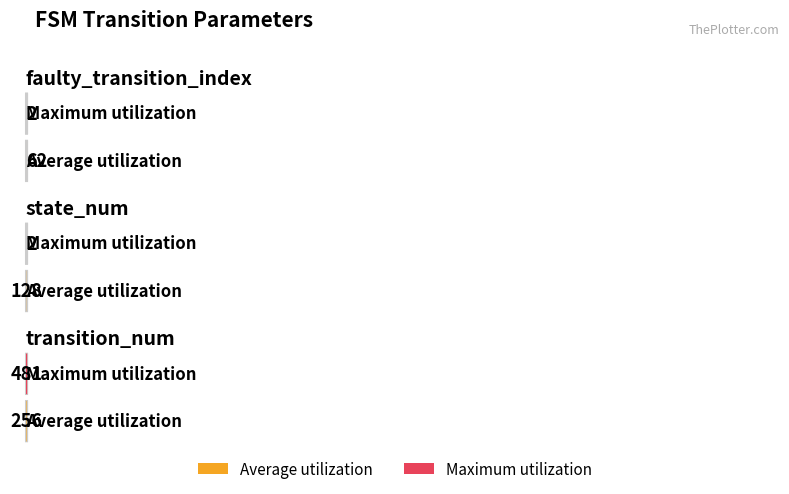

What is the total value across all series at transition_num?

737